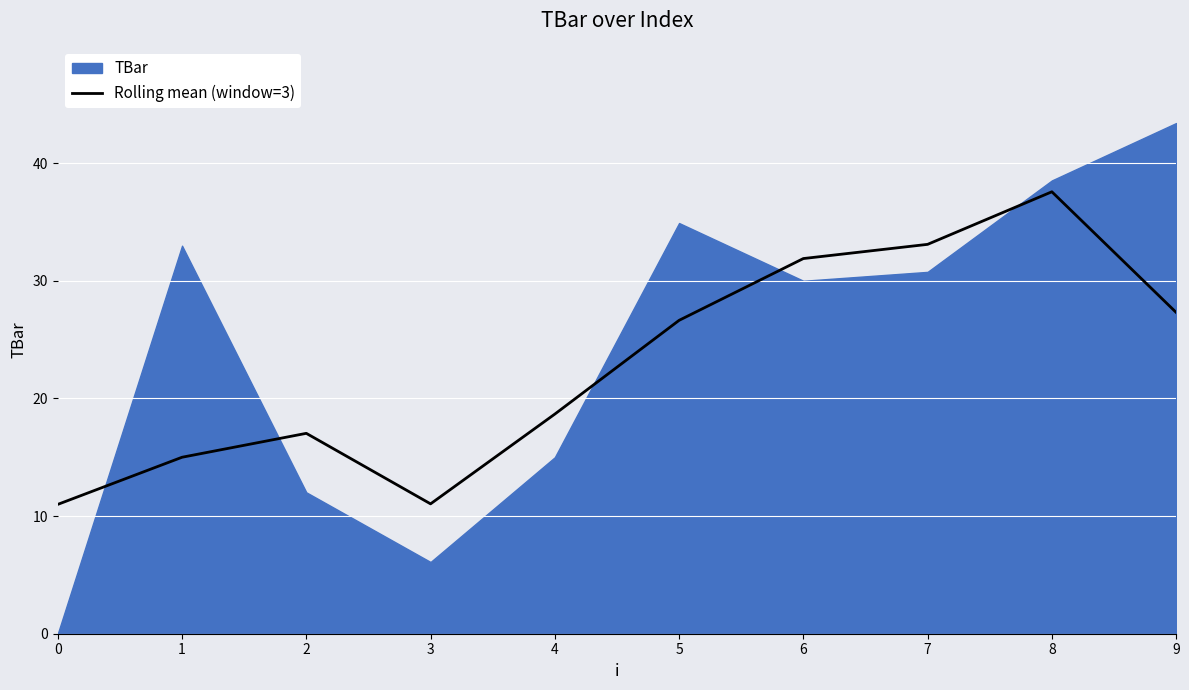

How many lines are shown in the chart?

1